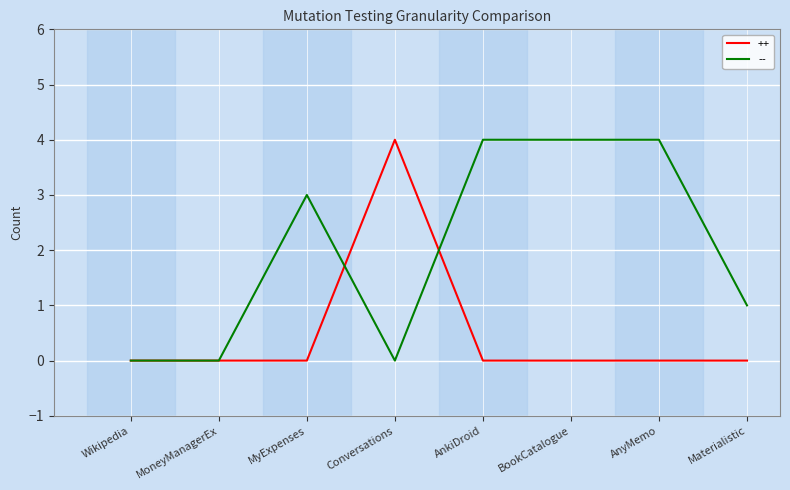

Rank the series by their average value, from lowest to highest.

++, --